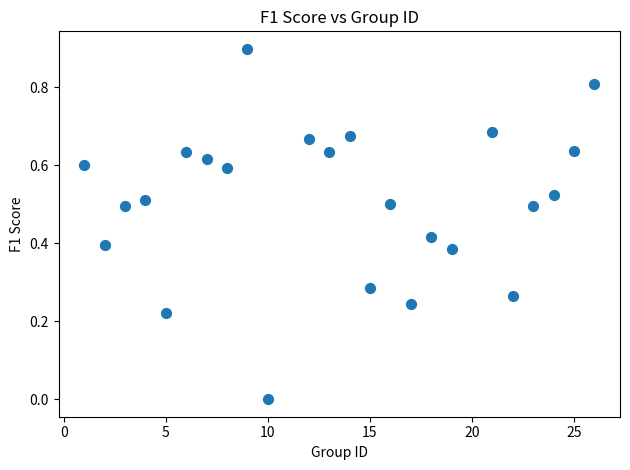

What is the range of Y values (max minus min)?

0.9